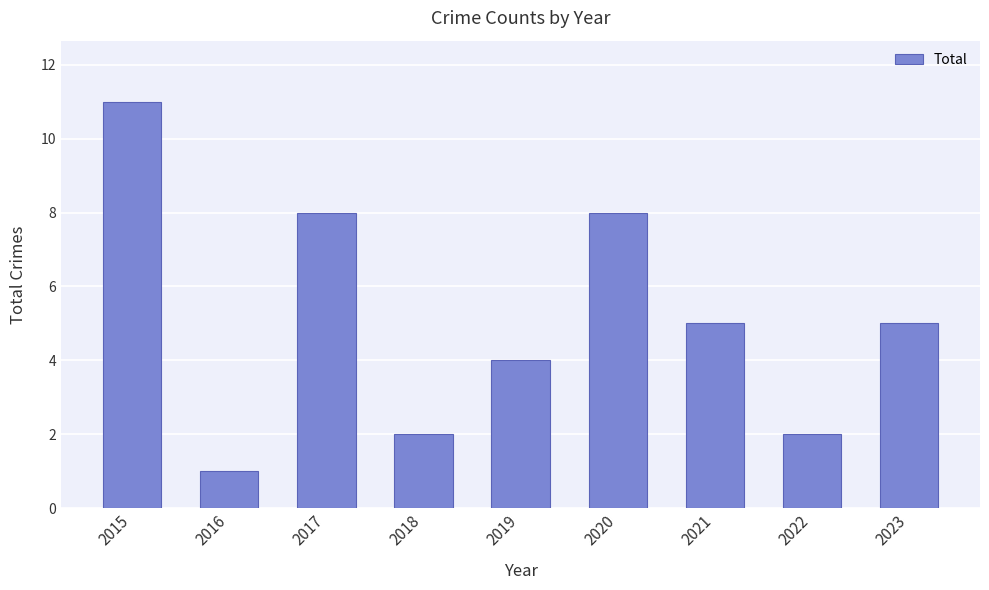

Reading right to left, list all the values displayed in this chart.

5	2	5	8	4	2	8	1	11